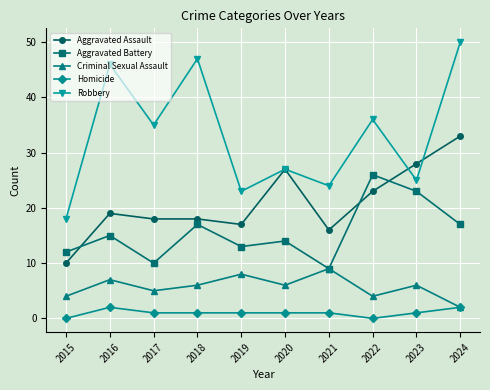

Is the value of Aggravated Battery at 2016 greater than the value of Aggravated Assault at 2016?

No